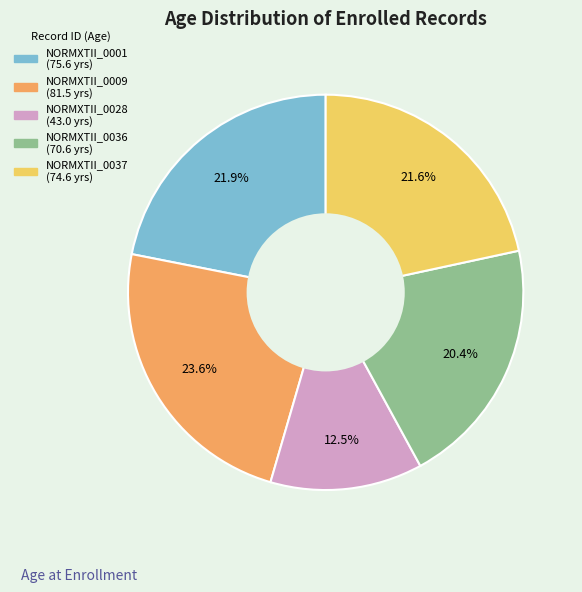

To the nearest percent, what percentage of the pie is NORMXTII_0001?

22%